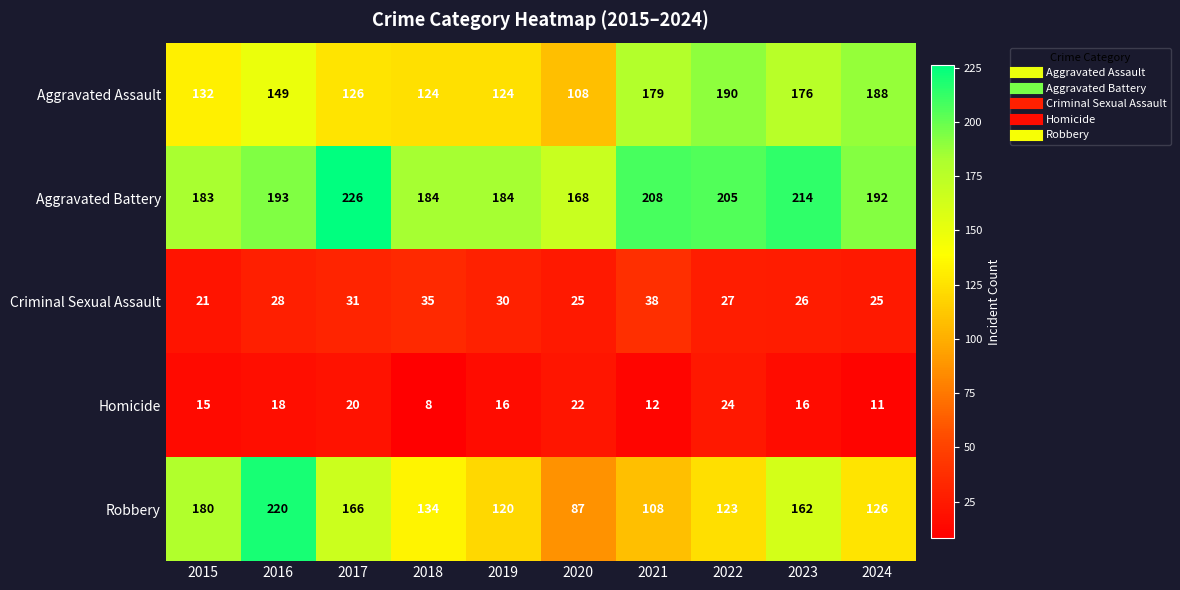

List the series in order of their peak value, lowest first.

Homicide, Criminal Sexual Assault, Aggravated Assault, Robbery, Aggravated Battery